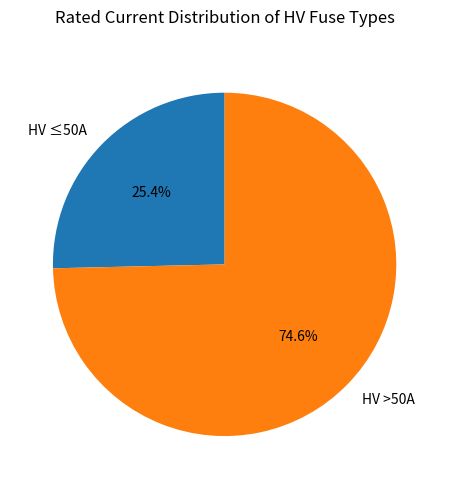

Is the sum of HV ≤50A and HV >50A greater than half?

Yes